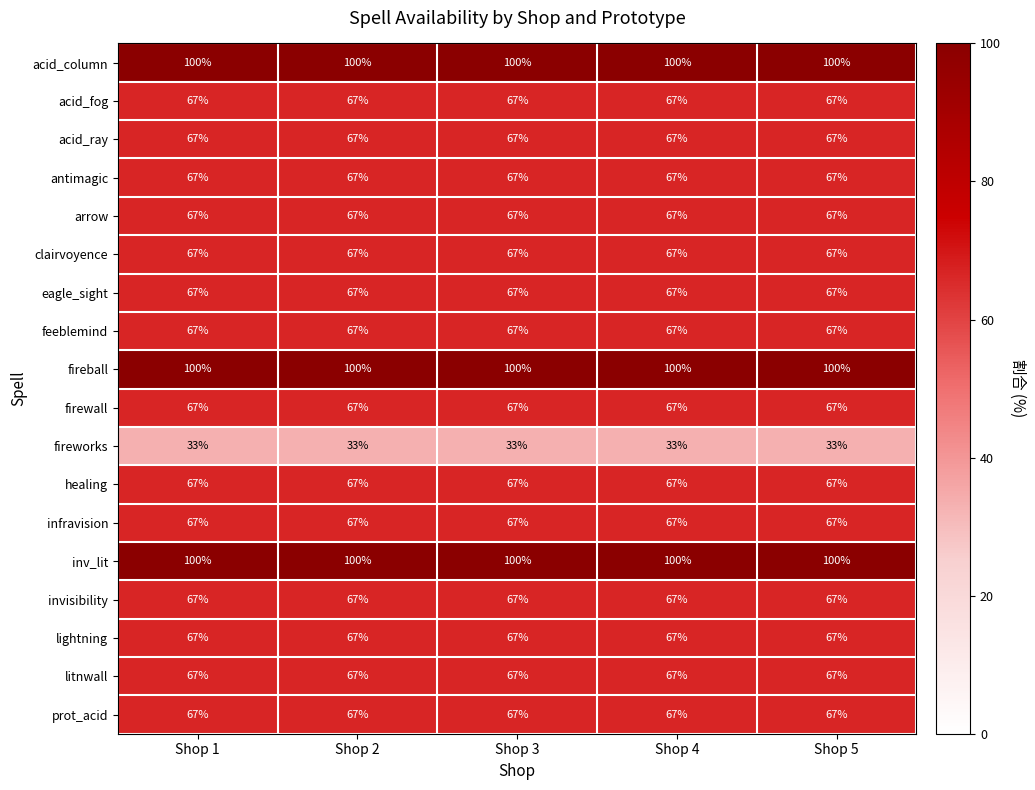

What is the smallest value displayed?

33